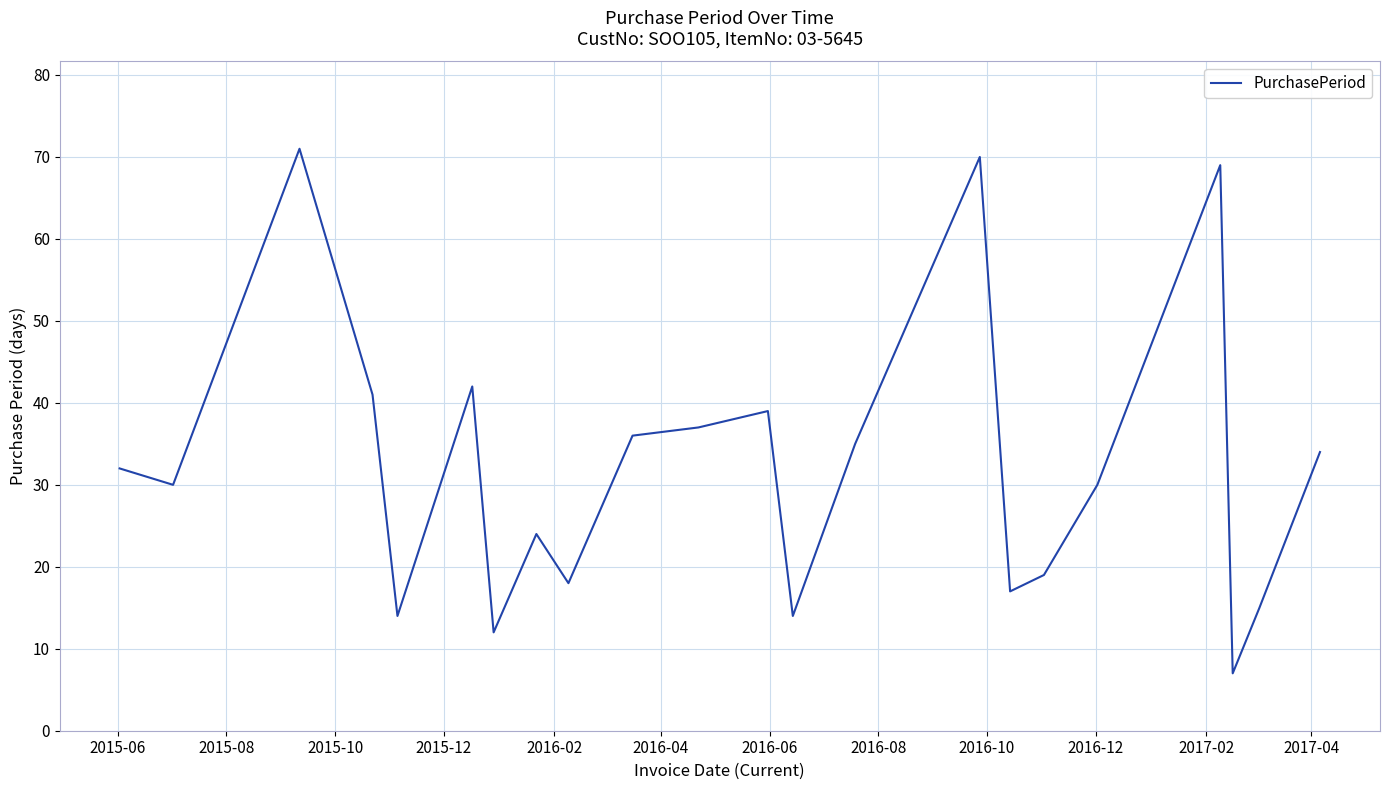

What is the smallest value displayed?

7